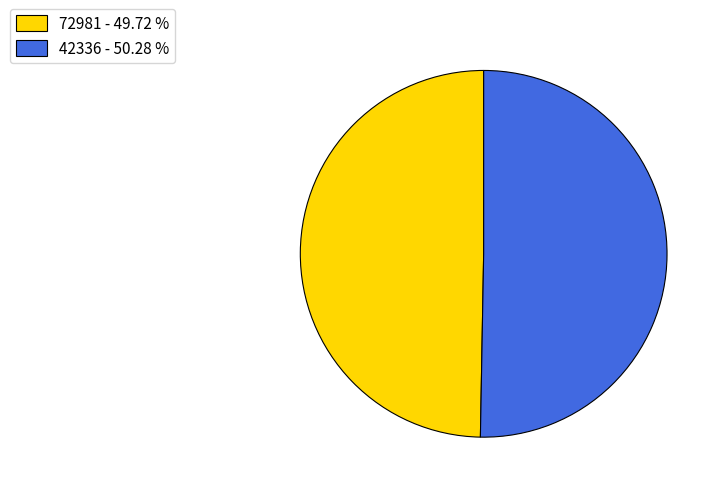

How many segments does this pie chart have?

2